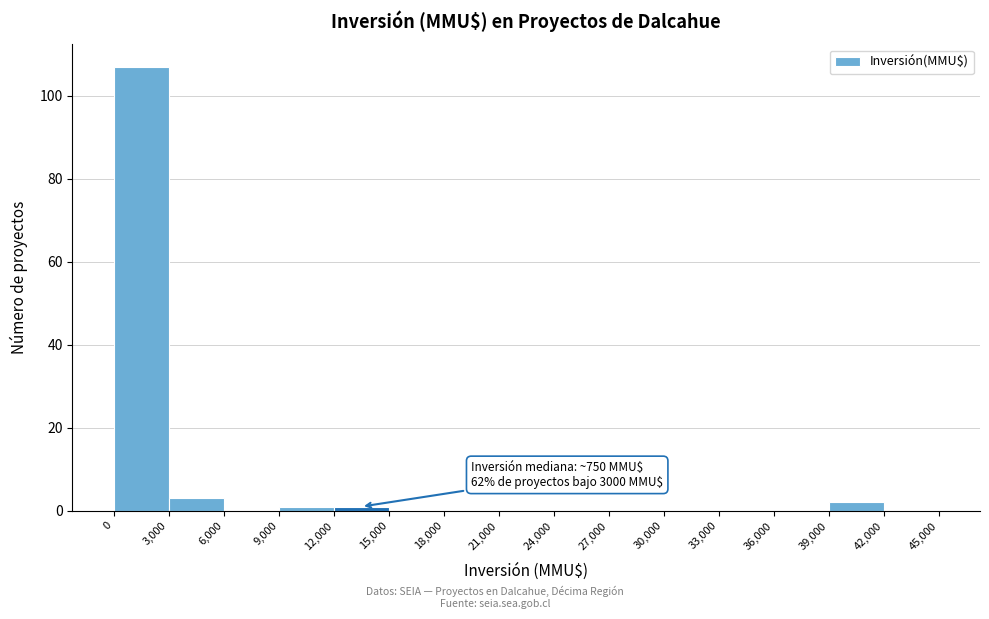

Over which range of the x-axis is the bar tallest?

0 to 3,000